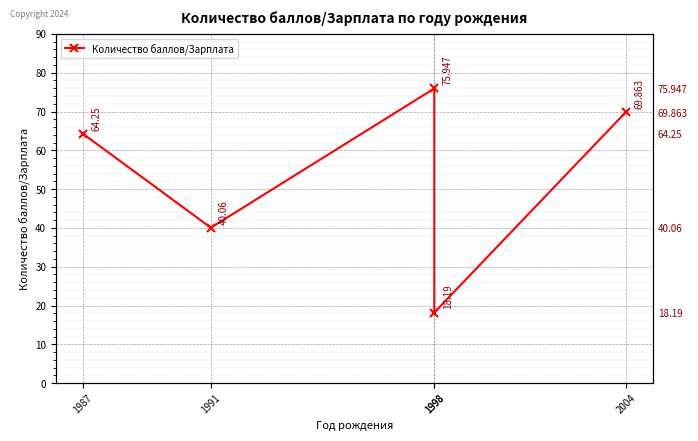

What is the average value?

53.7